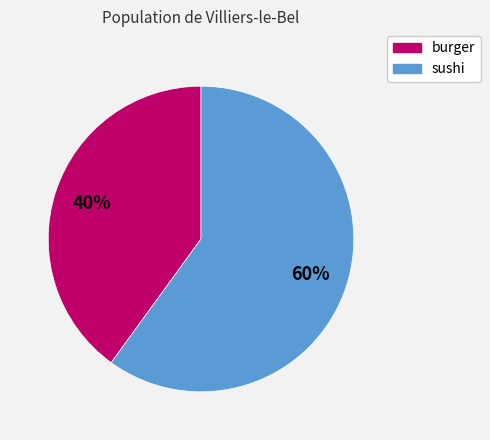

What percentage is the sushi slice, to the nearest percent?

60%